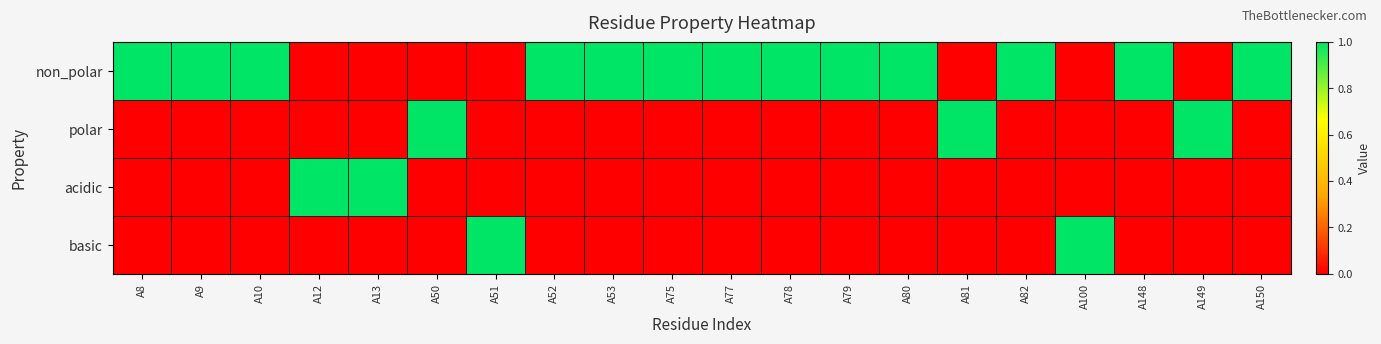

How many distinct data groups are displayed?

4